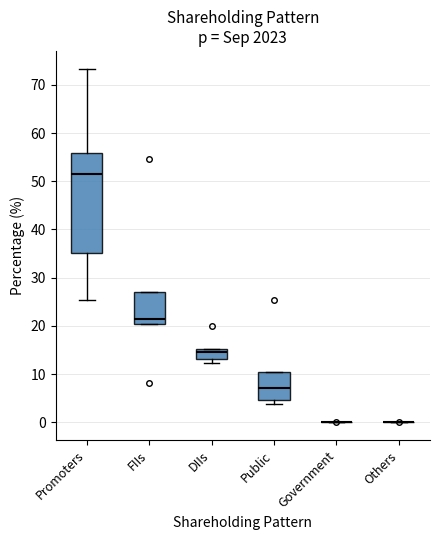

Where is the upper edge of the box for DIIs on the y-axis? The values are not printed on the chart, so give them approximately, as read against the axis.

15